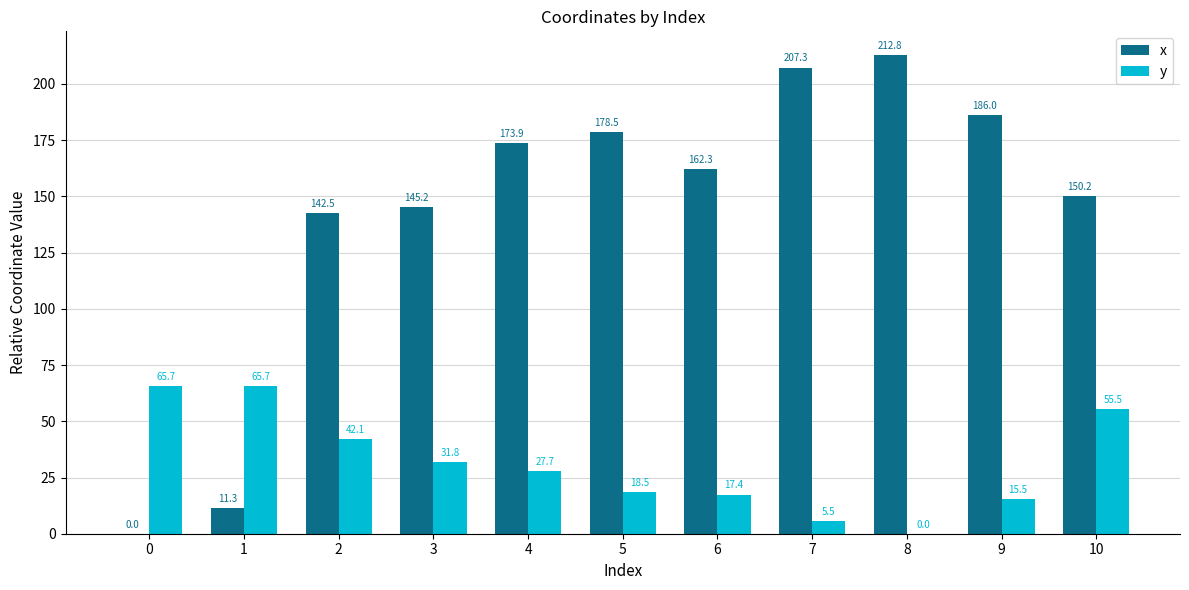

Is the value of y at 7 greater than the value of x at 9?

No